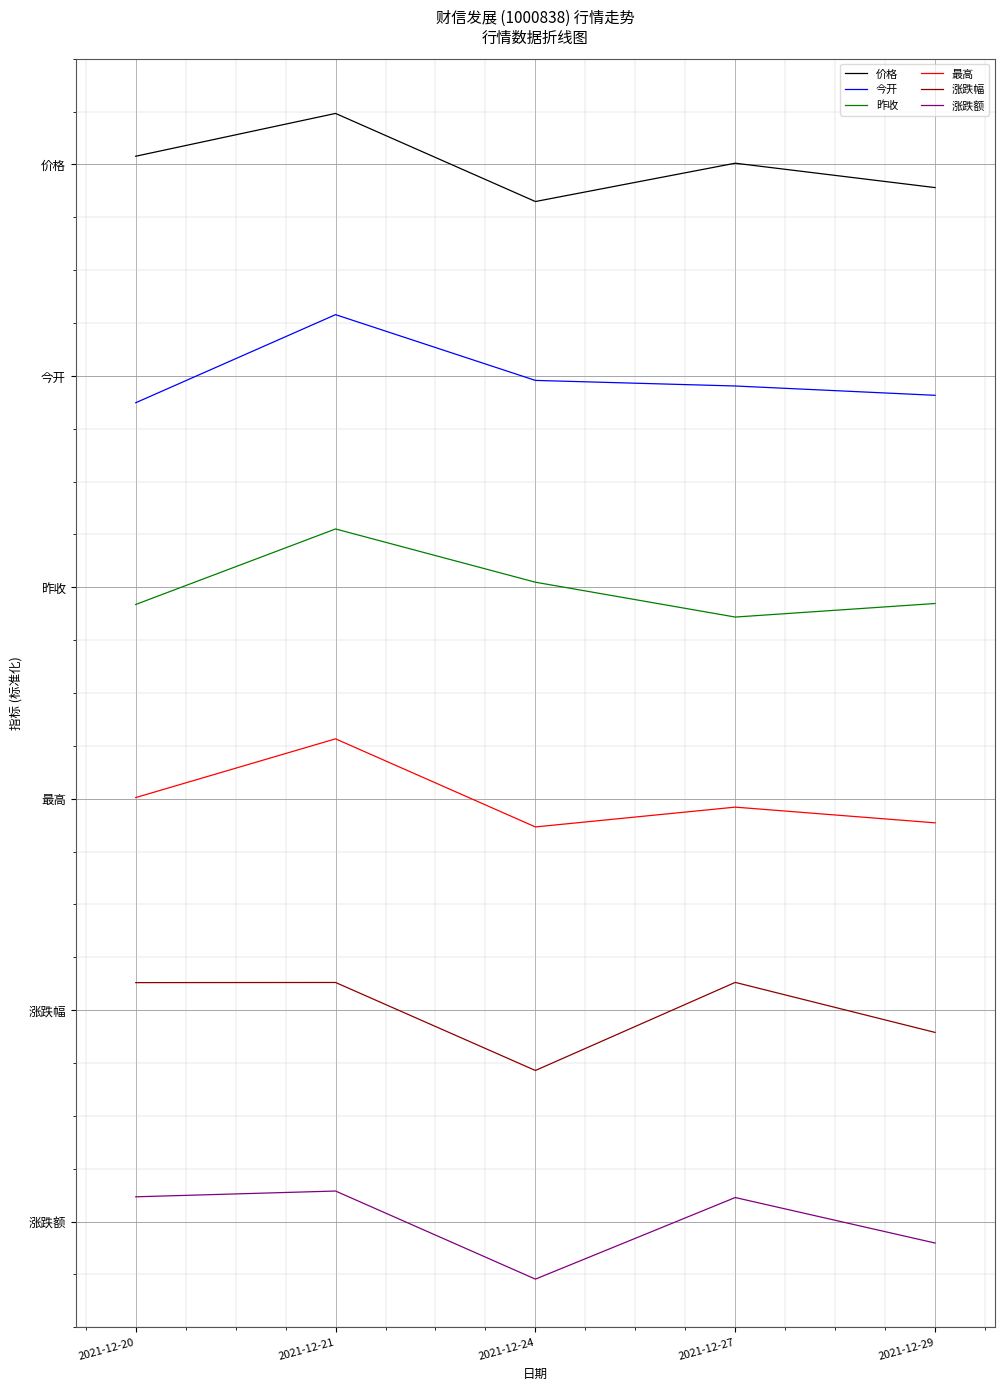

What is the smallest value displayed?

-0.3